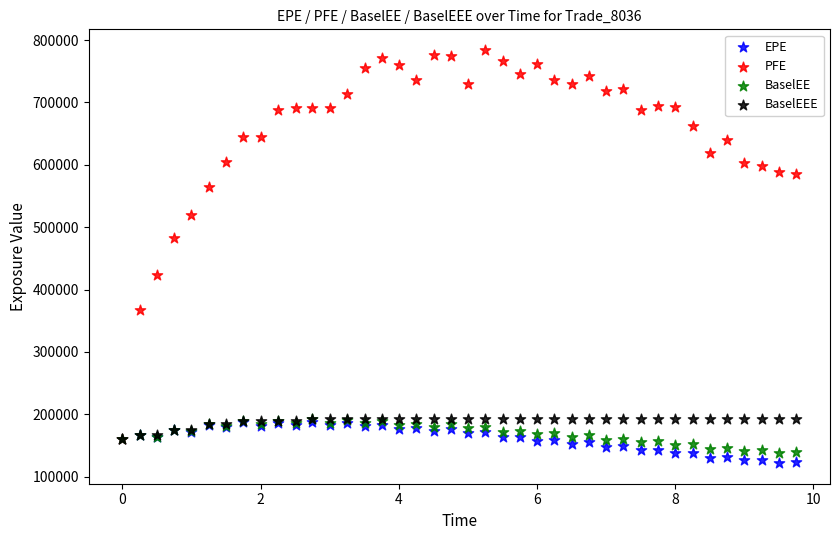

Which series has the largest Y range (max minus min)?

PFE